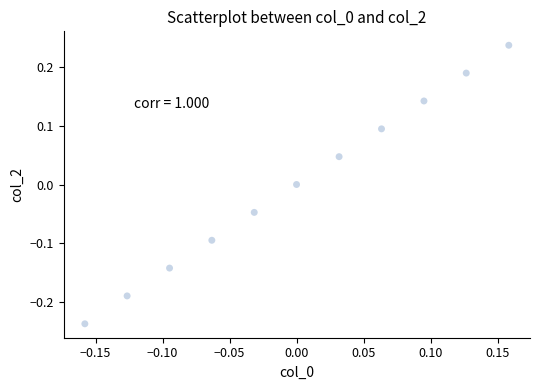

What is the range of Y values (max minus min)?

0.5